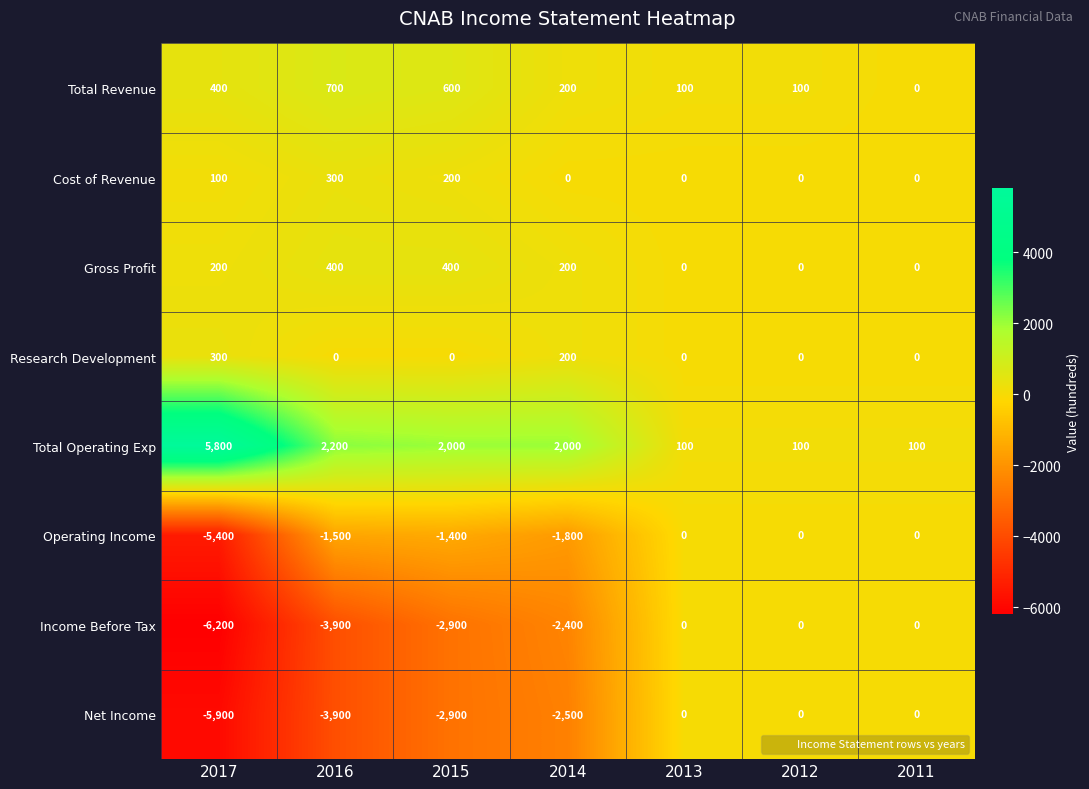

What is the sum of all Research Development values?

500